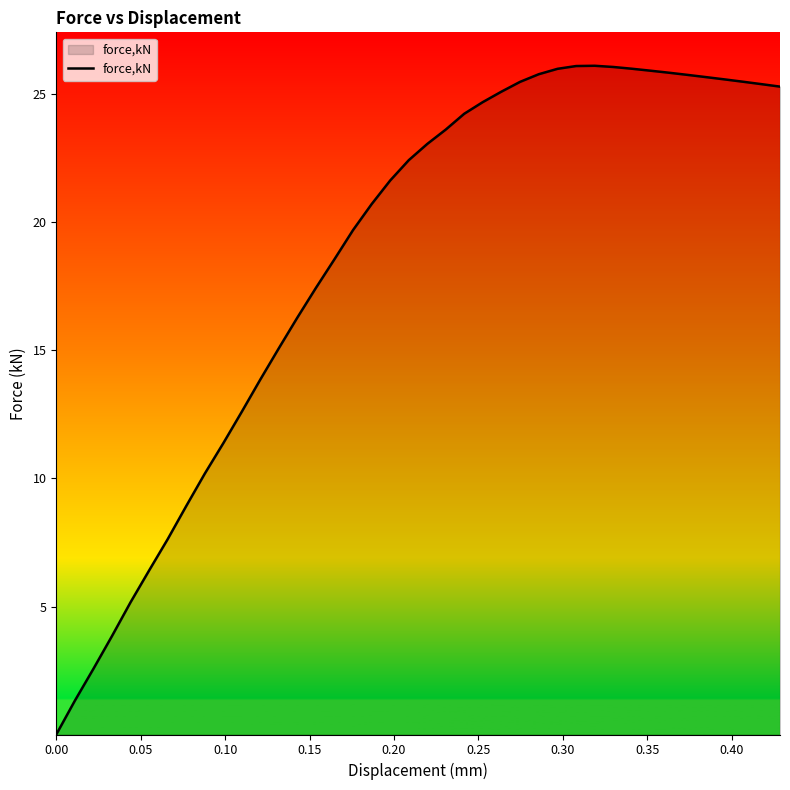

What is the greatest value displayed?

26.1